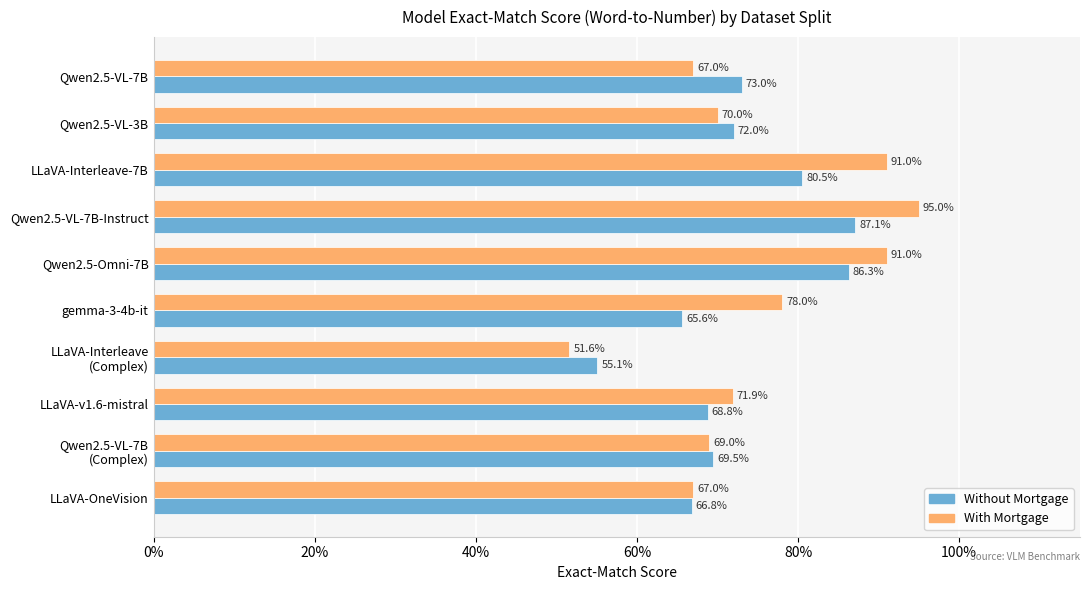

Reading right to left, what are all the values shown in this chart?

Without Mortgage: 0.7	0.7	0.7	0.6	0.7	0.9	0.9	0.8	0.7	0.7
With Mortgage: 0.7	0.7	0.7	0.5	0.8	0.9	0.9	0.9	0.7	0.7